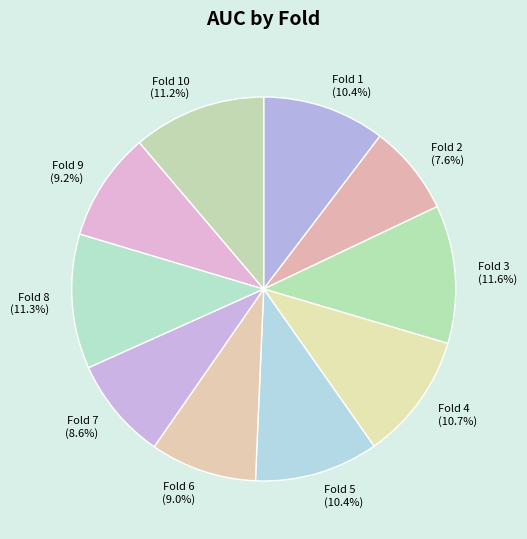

To the nearest percent, what percentage of the pie is Fold 6?

9%